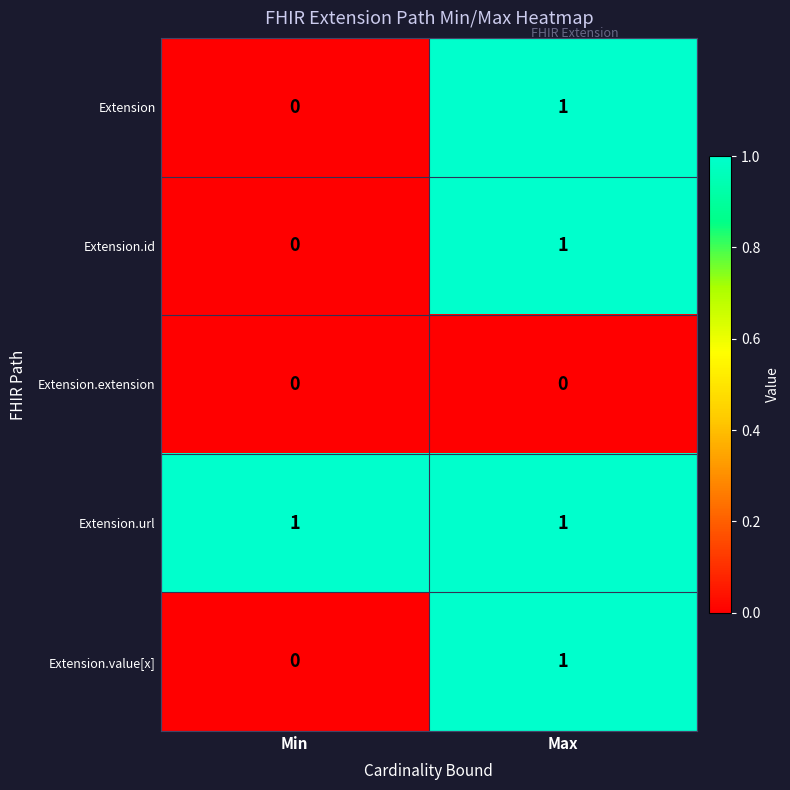

Is it true that Extension.url equals 1 at Min?

True